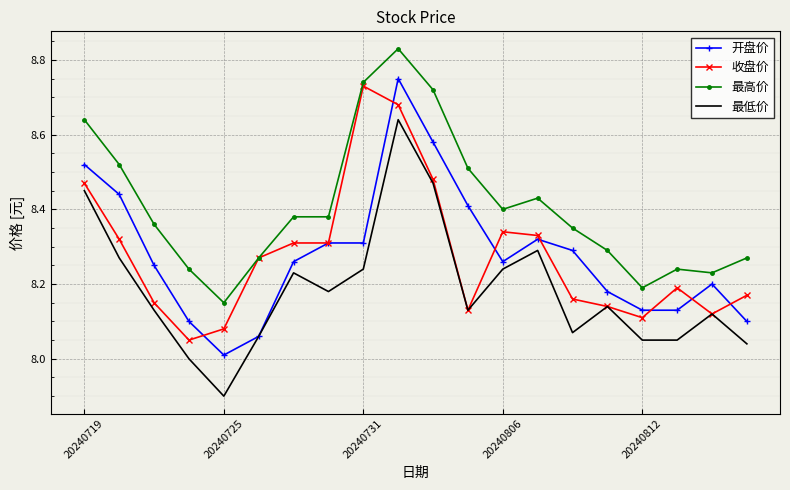

True or false: 开盘价 has more than 1 interior local peaks.

True